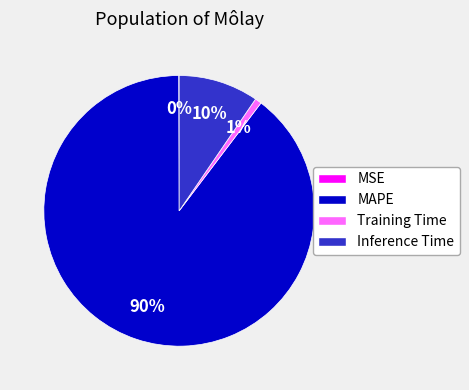

What is the largest slice in the pie chart?

MAPE